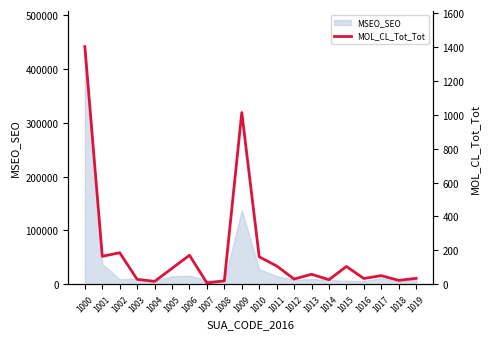

What is the maximum value shown in the chart?

1402